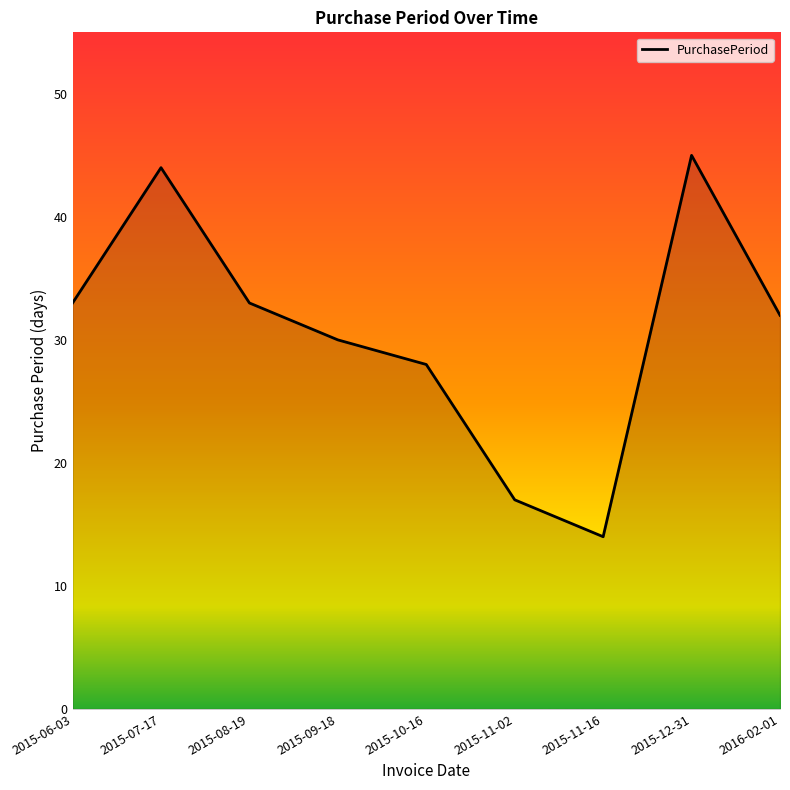

What position from the right is 2015-10-16?

5